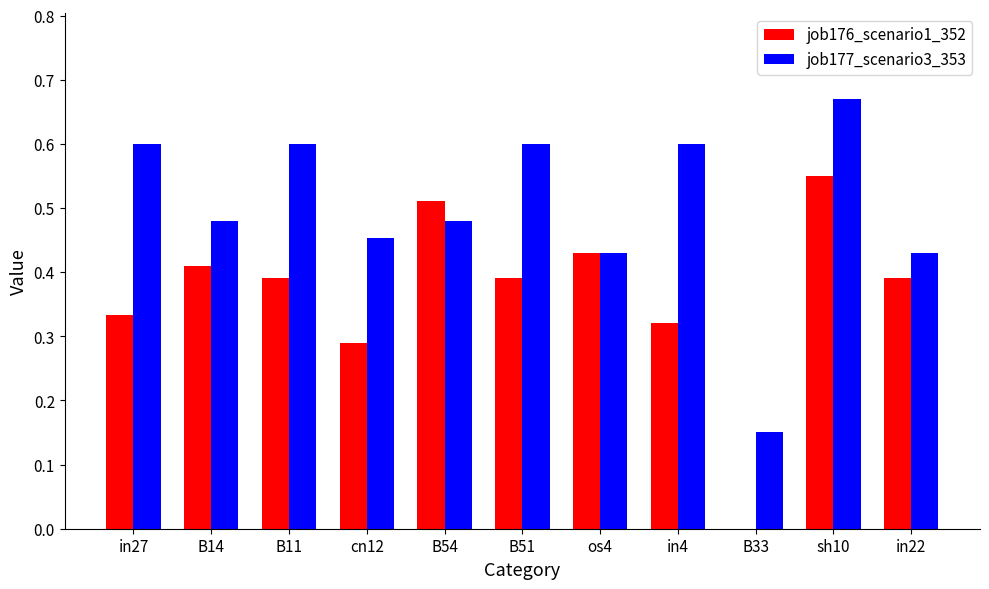

What is the sum of the job176_scenario1_352 values at in27 and sh10?

0.9